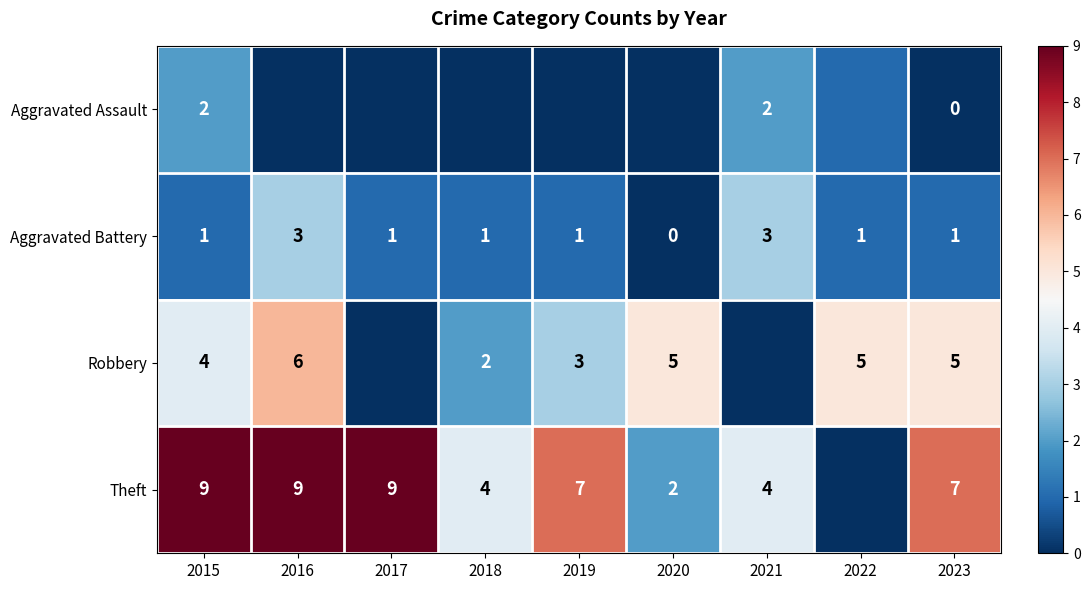

What is the difference between the highest and lowest values at 2020?

5